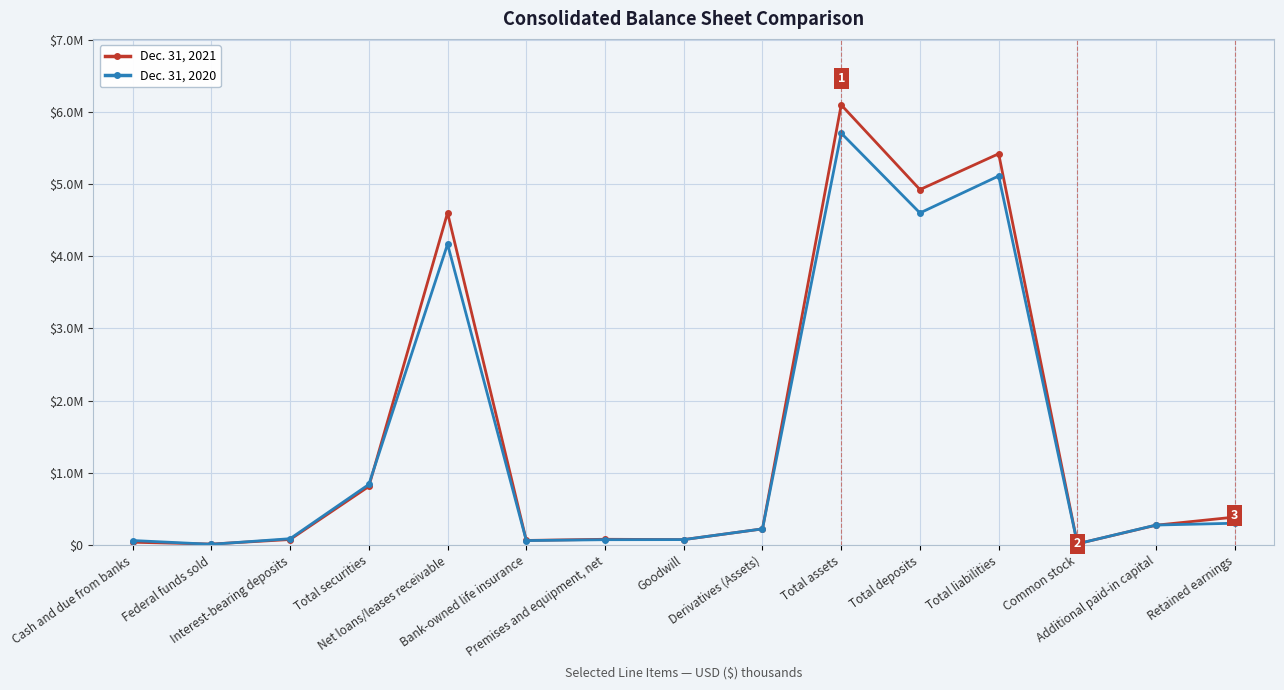

At which label is Dec. 31, 2020 closest to 2857061?

Net loans/leases receivable